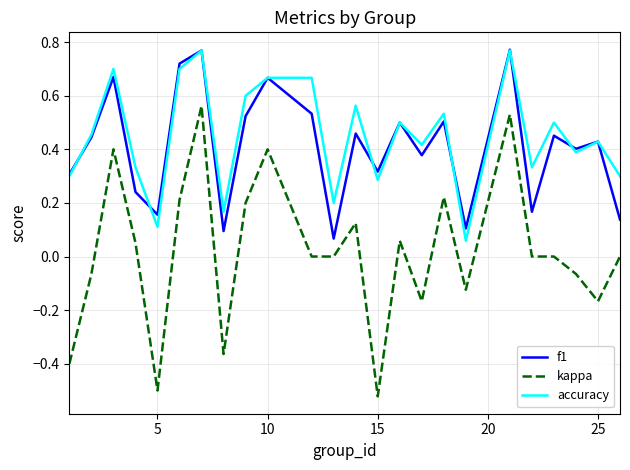

Which series has the largest range (max minus min)?

kappa